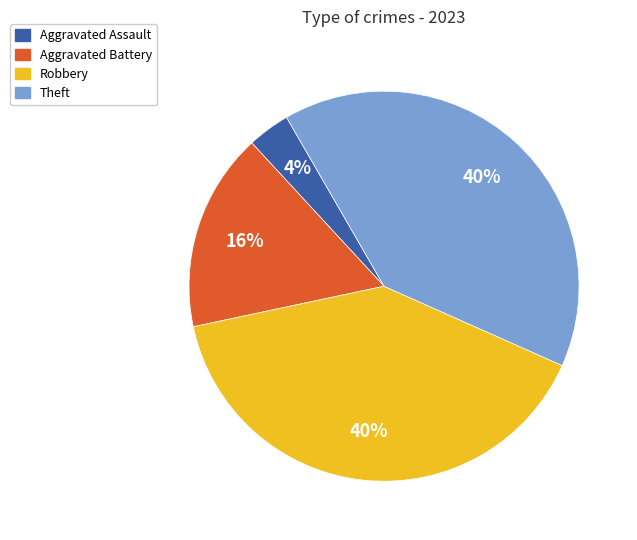

What percentage is the Aggravated Battery slice, to the nearest percent?

16%